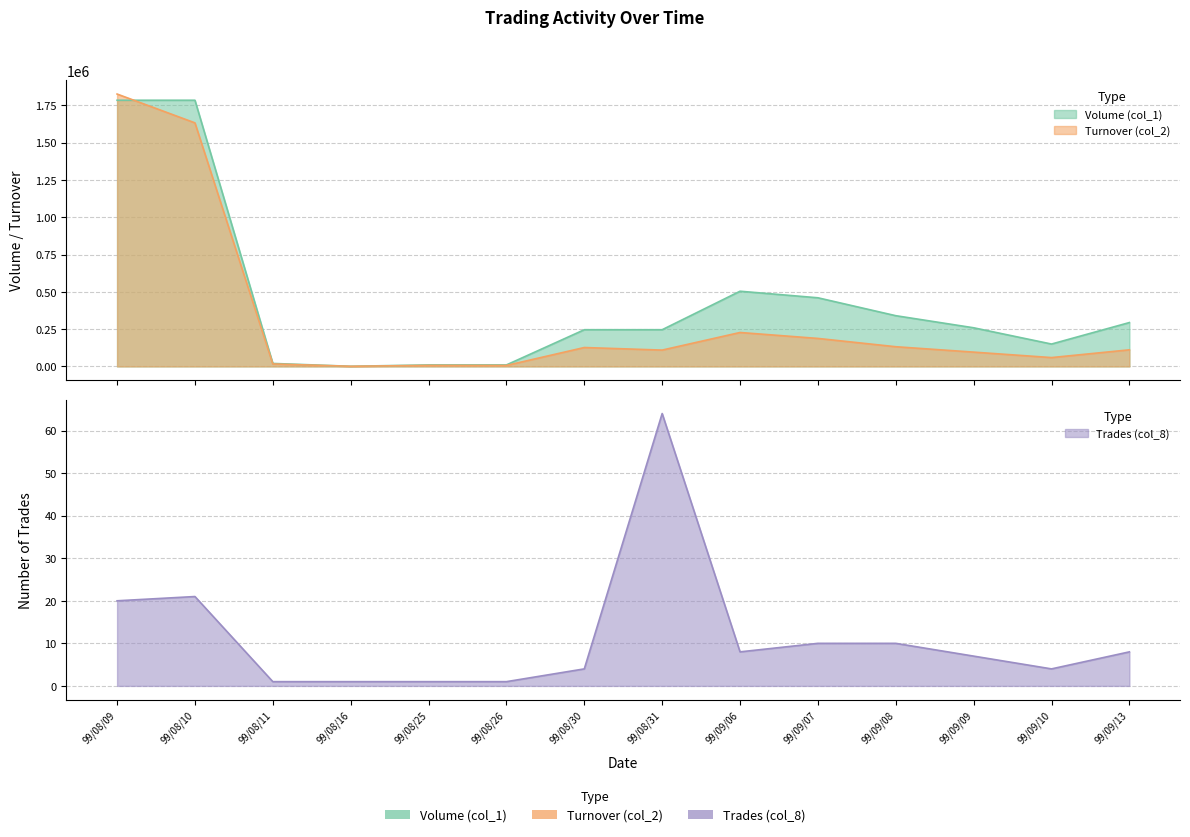

At which label does Volume (col_1) first exceed 259000?

99/08/09